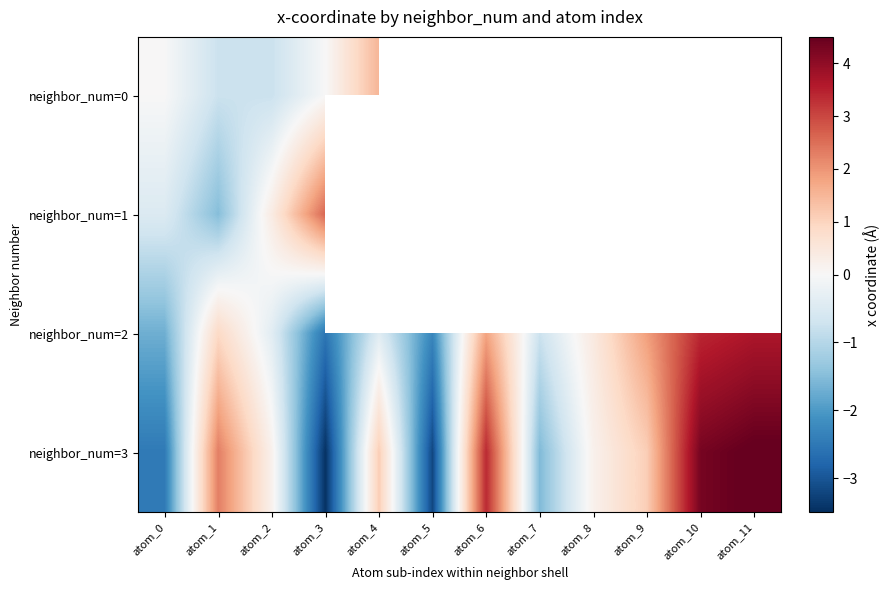

The neighbor_num=0 series shows 2.7 at atom_4. True or false?

False